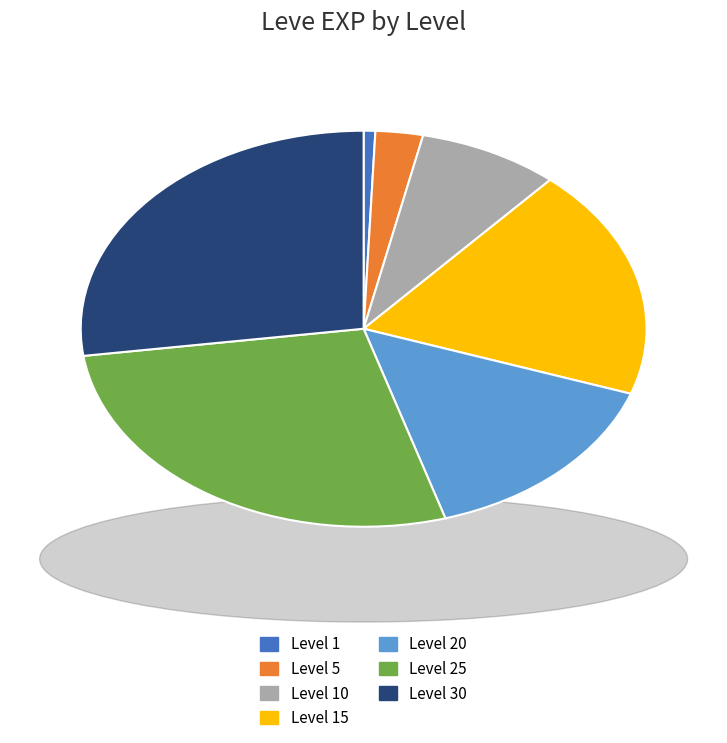

How many slices are in this pie chart?

7